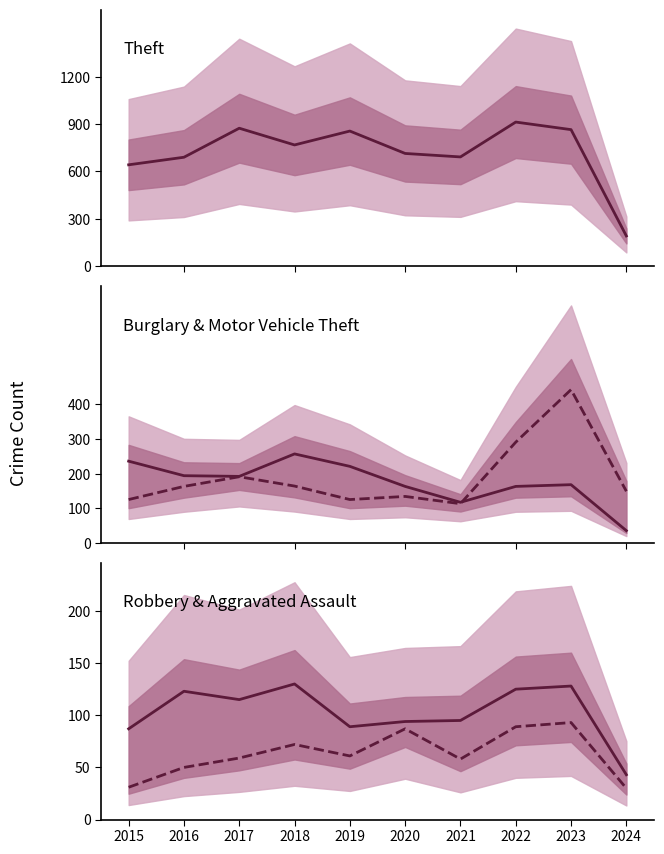

Count the number of data series in this chart.

5